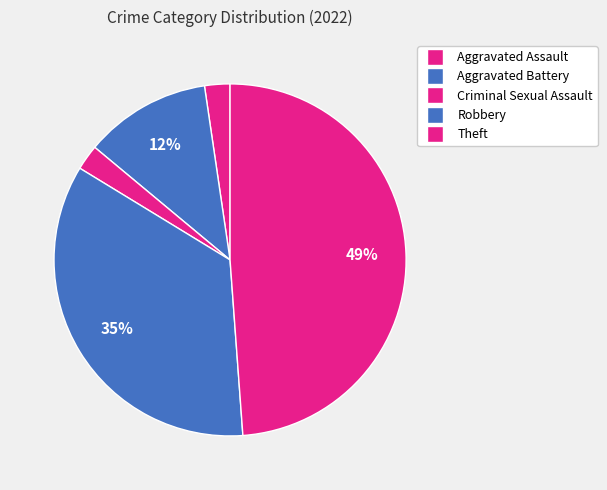

The Aggravated Assault slice represents 14% of the pie. True or false?

False